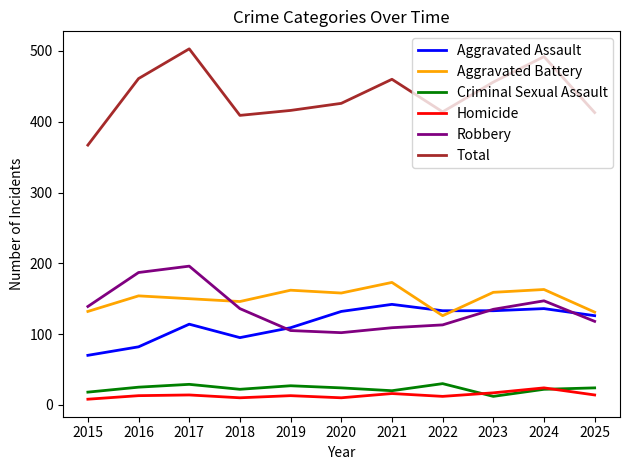

True or false: Homicide has more than 0 interior local peaks.

True